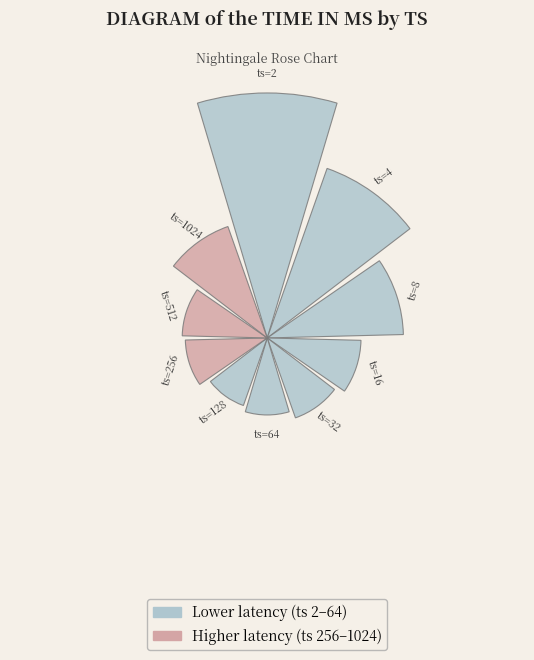

Count the number of slices in the pie.

10